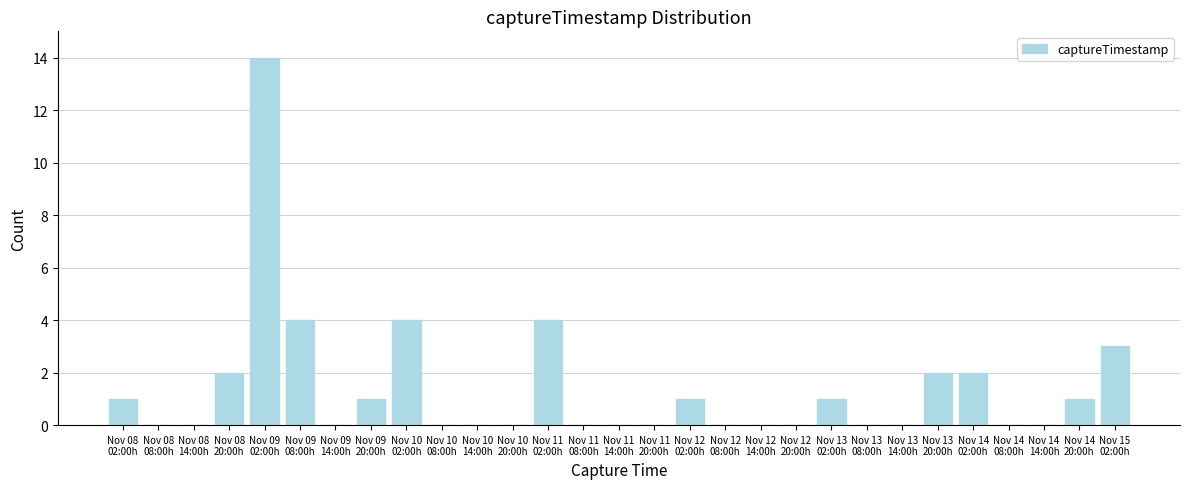

What is the greatest value displayed?

14